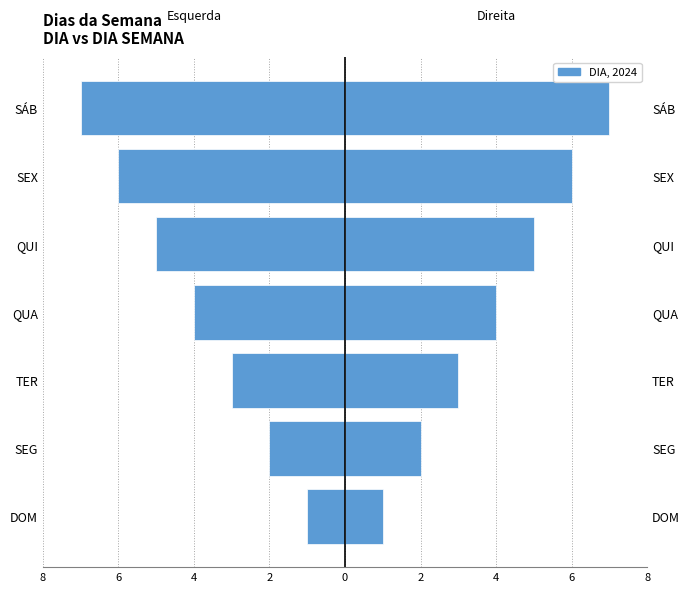

Which series changed the most between DOM and SÁB?

Esquerda